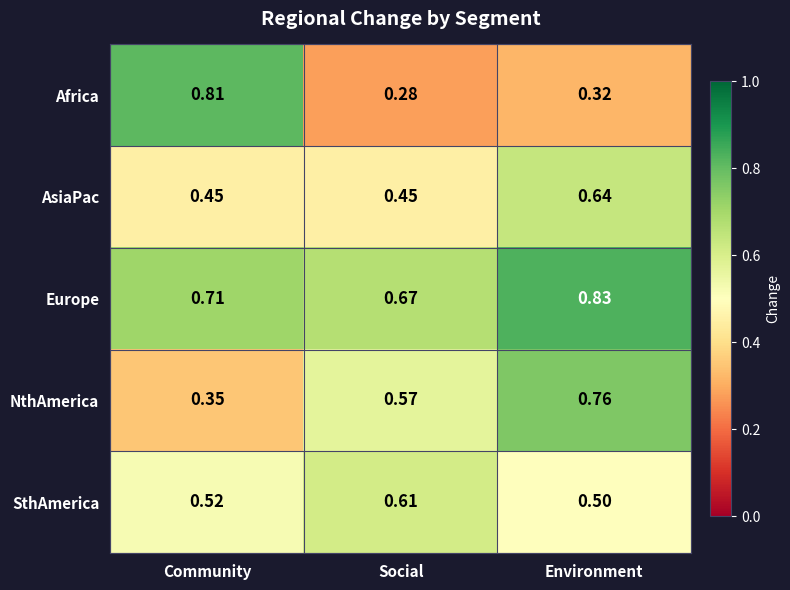

At which label is NthAmerica closest to 0?

Community